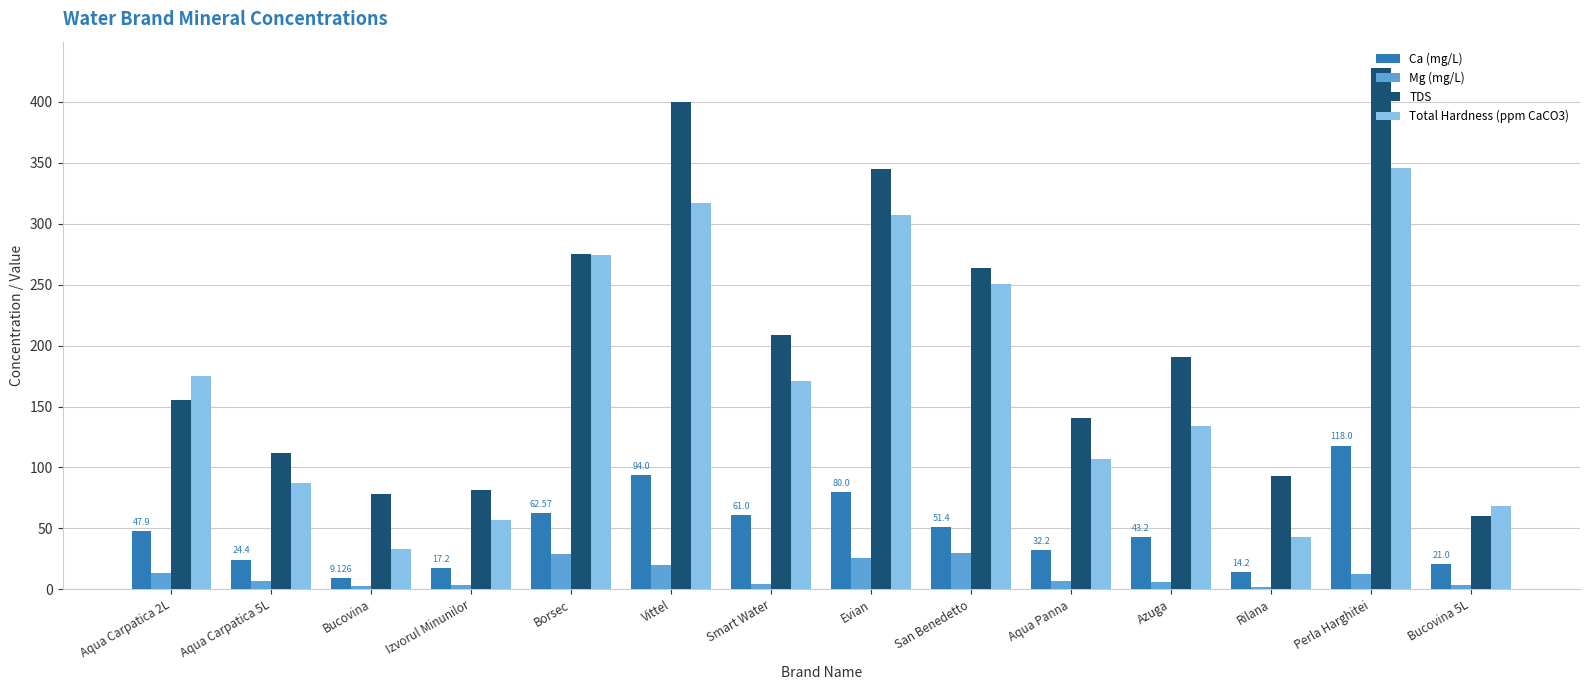

Is it true that Mg (mg/L) equals 6.3 at Azuga?

True